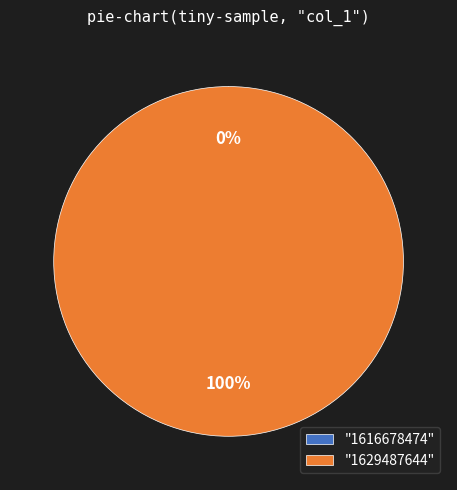

To the nearest percent, what is the difference between the largest and smallest slice percentages?

100%